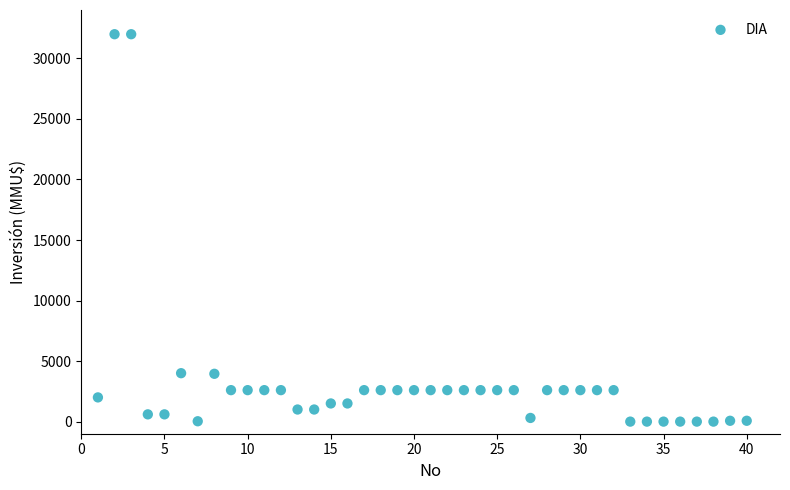

What is the range of Y values (max minus min)?

32000